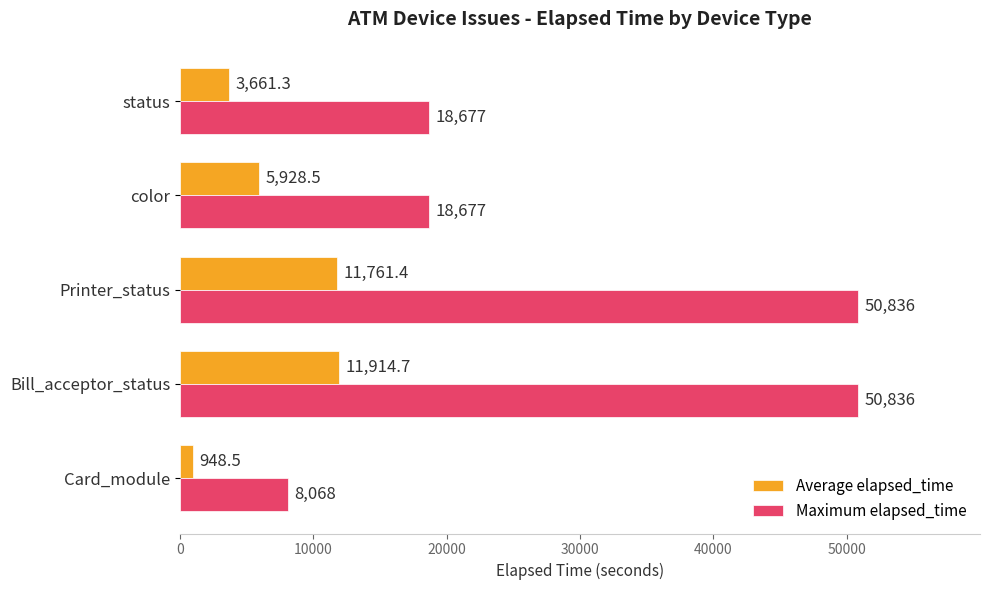

How many distinct data groups are displayed?

2